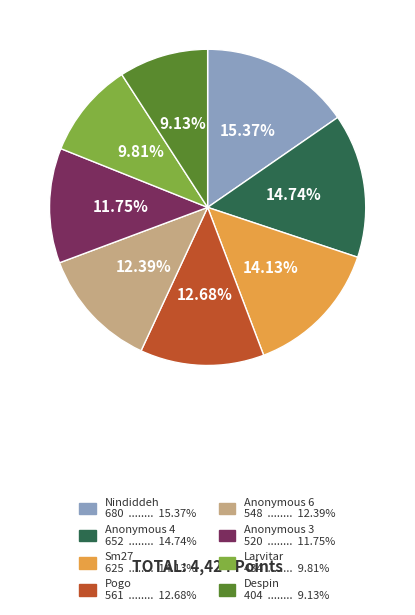

True or false: Pogo accounts for 25% of the total.

False